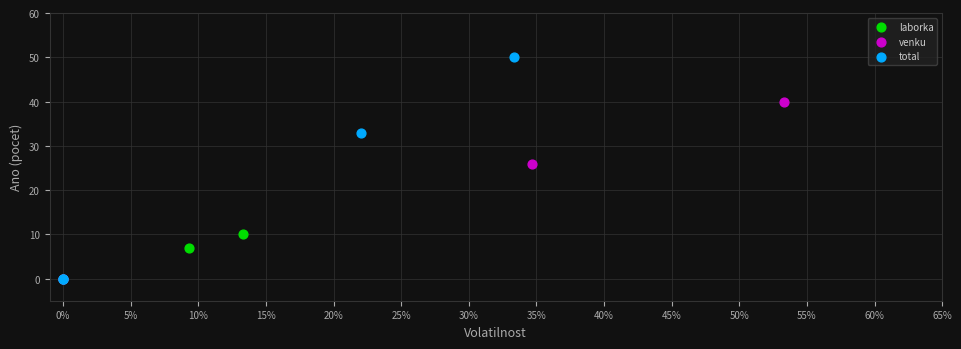

Which series contains the highest Y value?

total